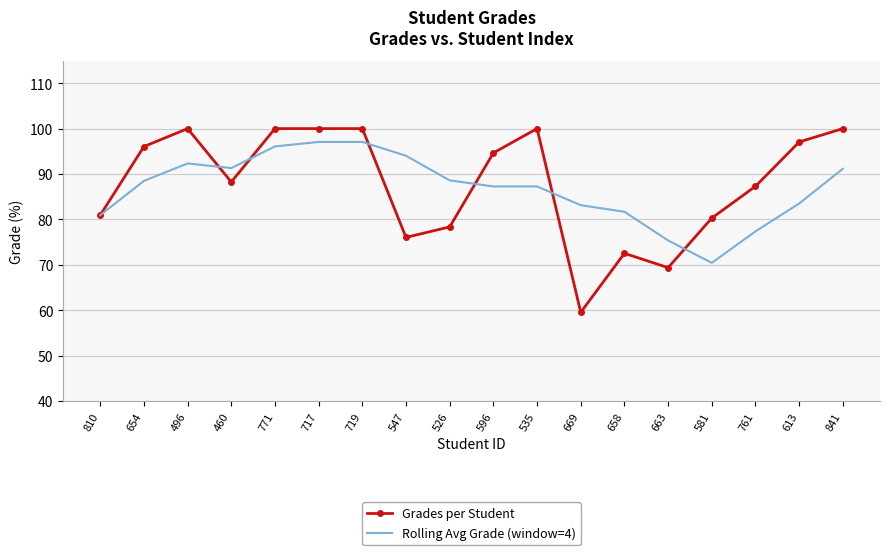

How many series are shown in this chart?

2